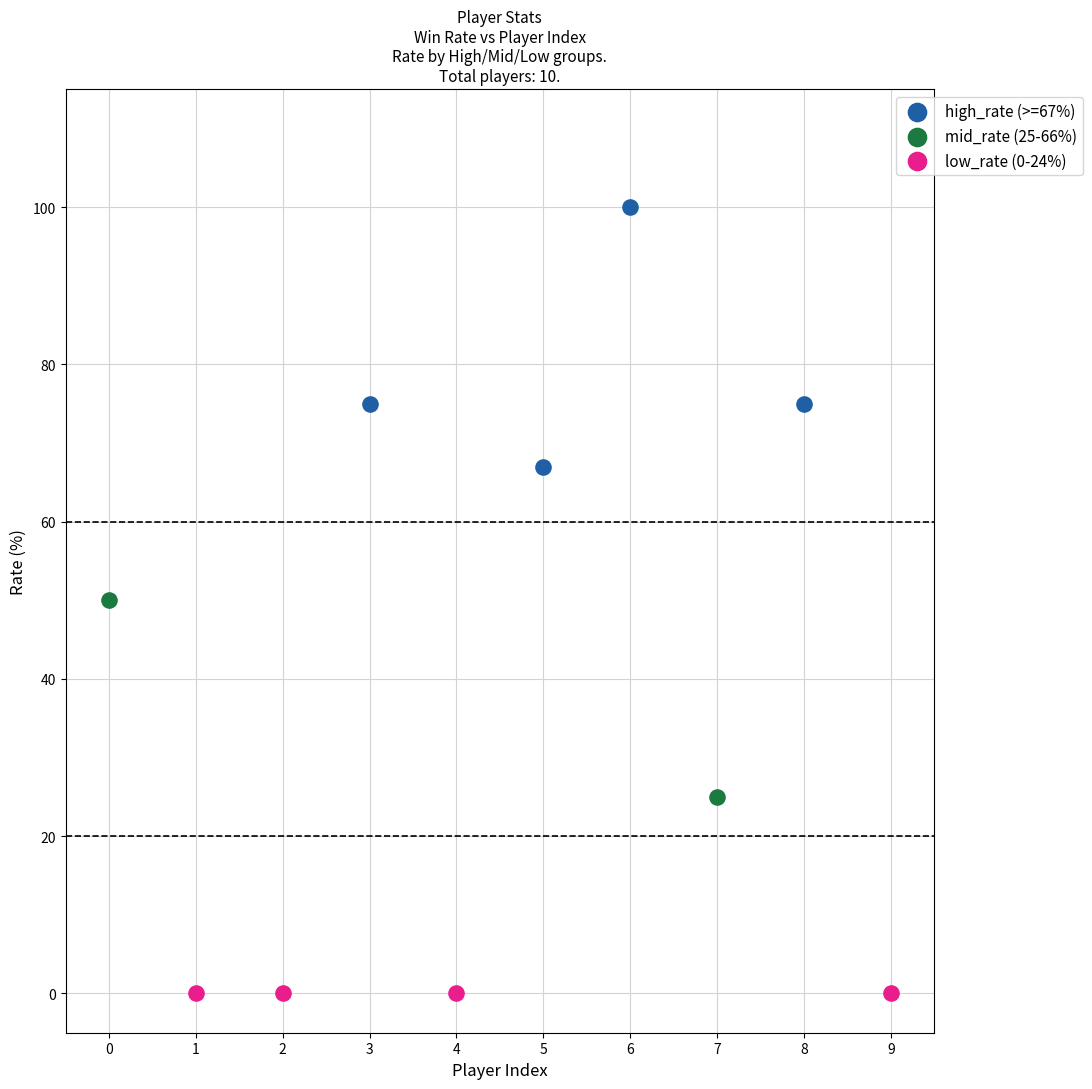

What are all the series names shown in the legend?

high_rate (>=67%), mid_rate (25-66%), low_rate (0-24%)